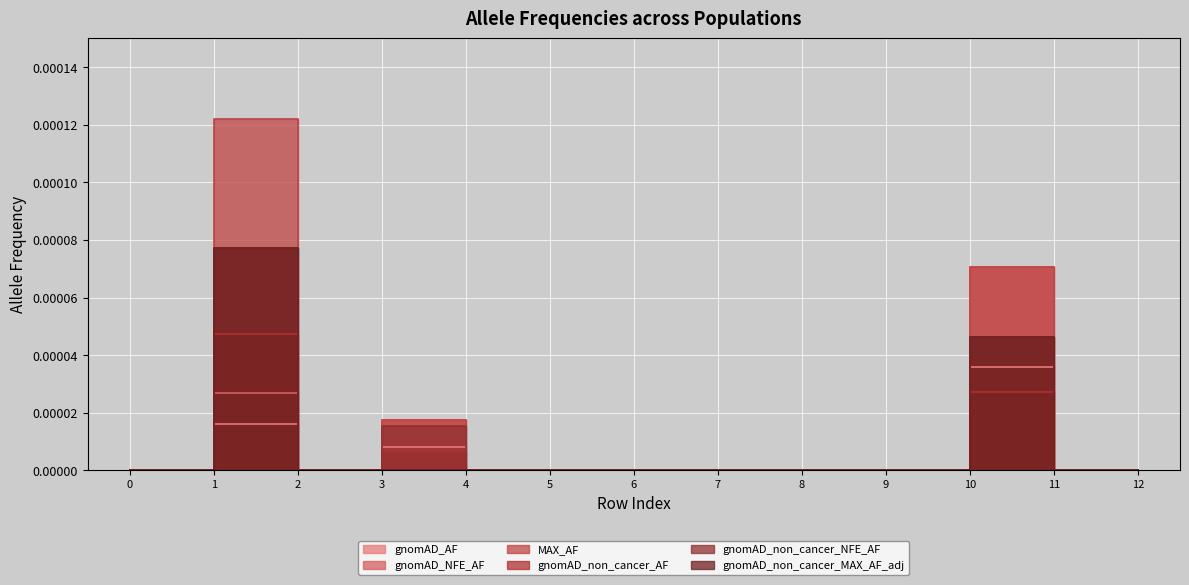

At which category is the sum across all series the highest?

1